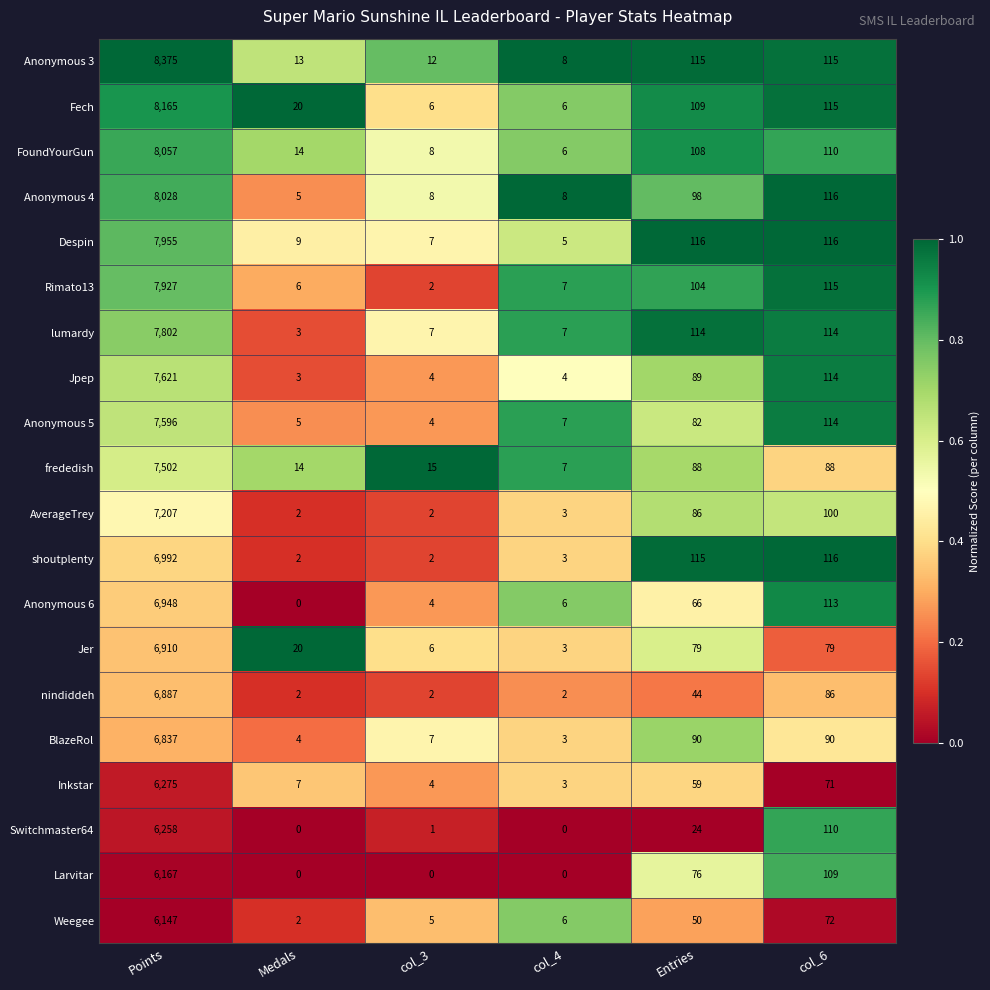

Which series has the largest total across all categories?

Anonymous 3